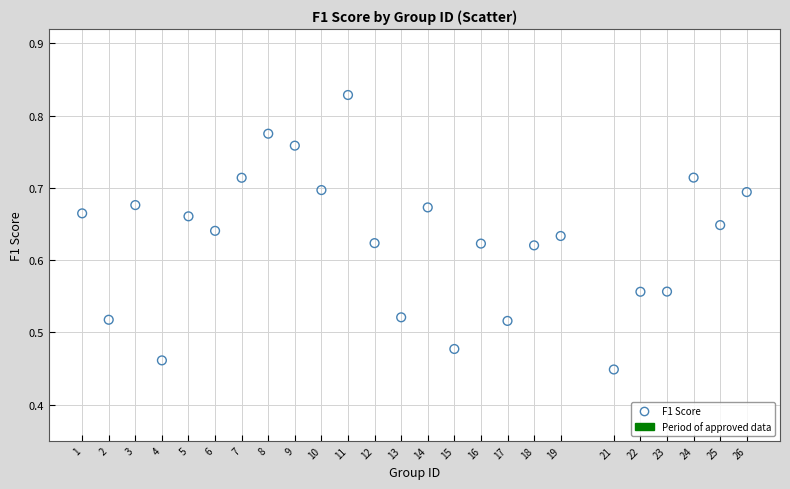

What is the range of X values (max minus min)?

25.0